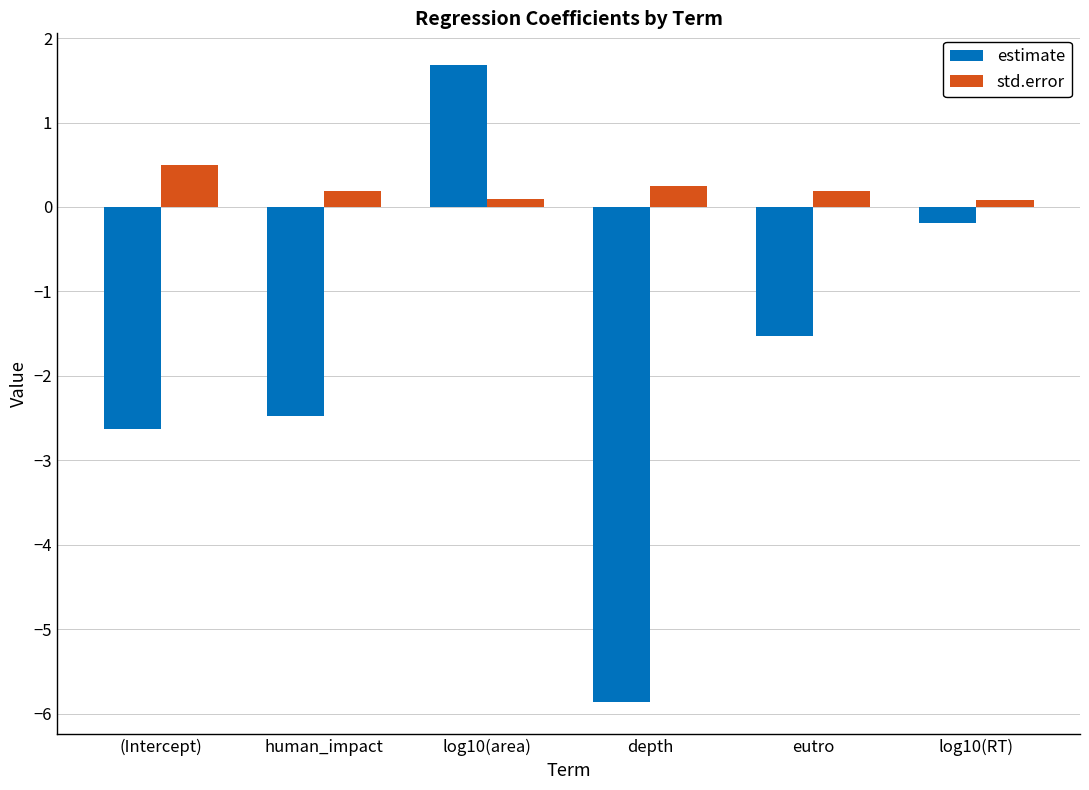

The estimate series shows -4.2 at (Intercept). True or false?

False